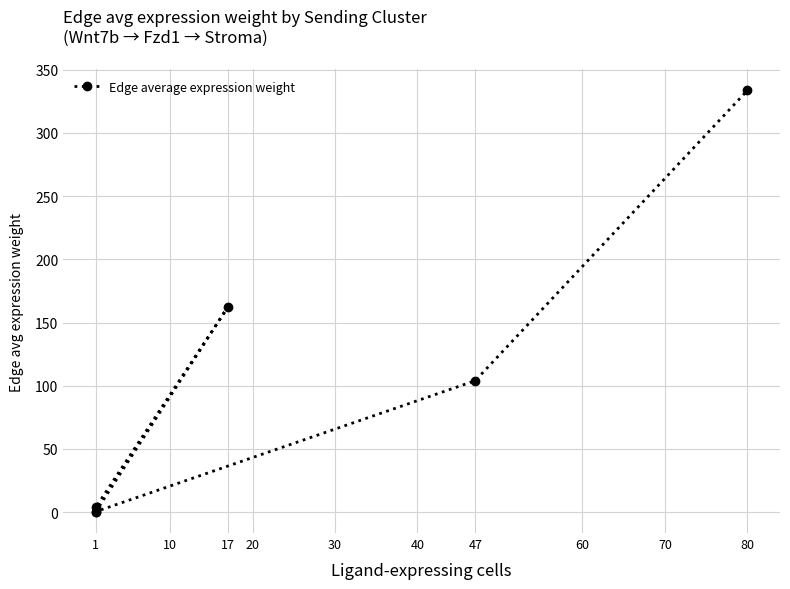

What is the smallest value displayed?

0.1